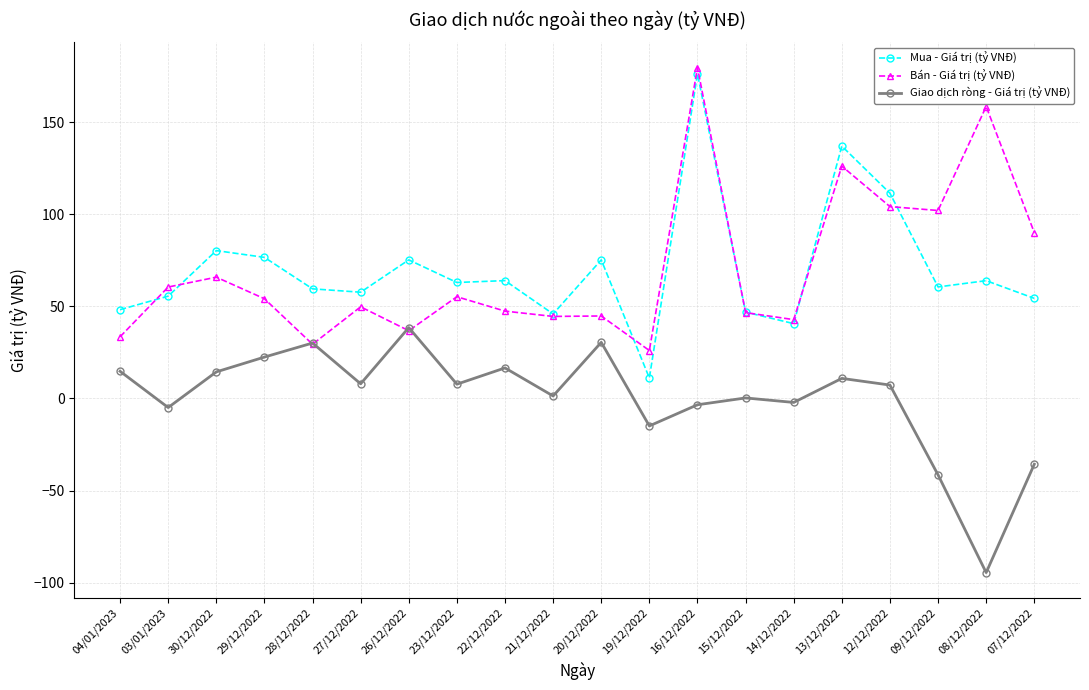

Which category has the highest value across all series?

16/12/2022